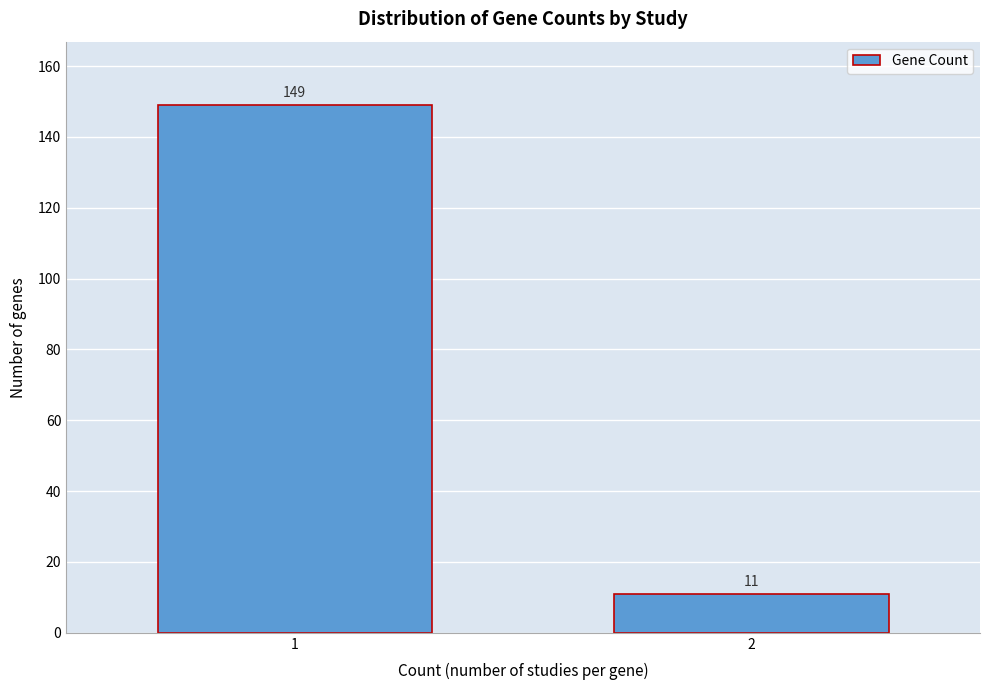

Reading left to right, what are all the values shown in this chart?

1=149	2=11